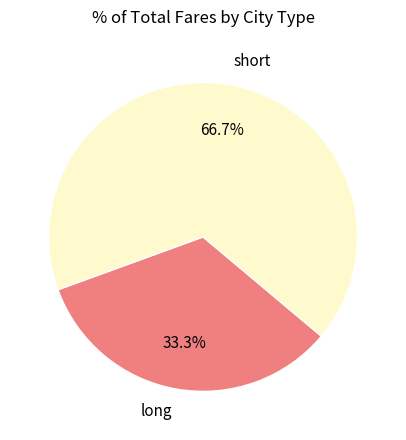

Is the sum of long and short greater than half?

Yes